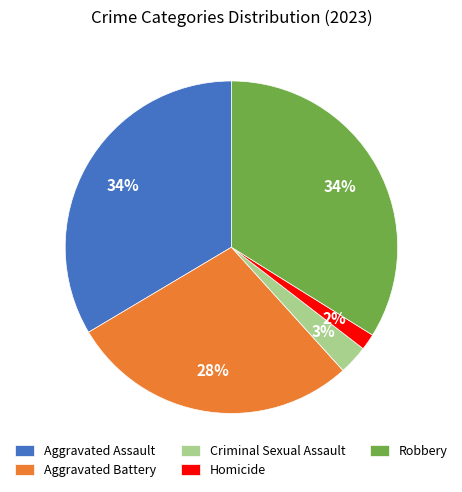

Which slice is the smallest?

Homicide